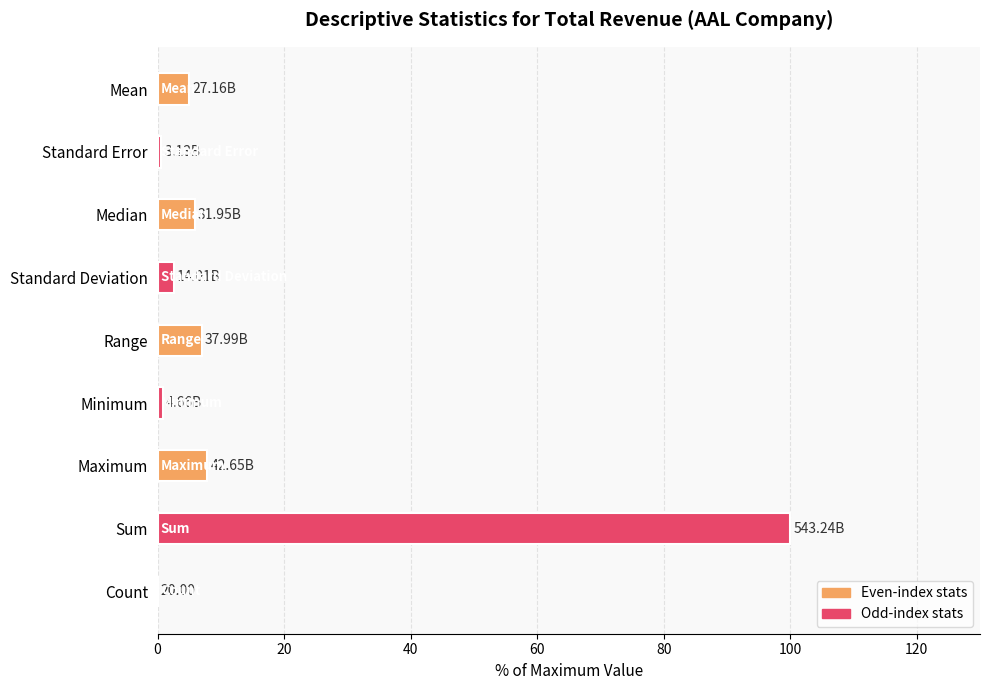

What value does the data have at Median?

5.9